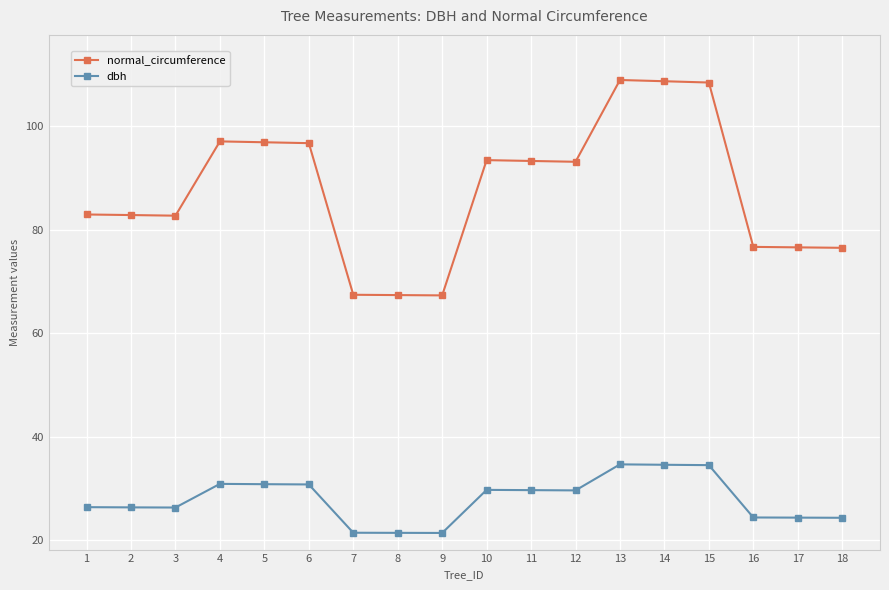

What is the total value across all series at 17?

101.0